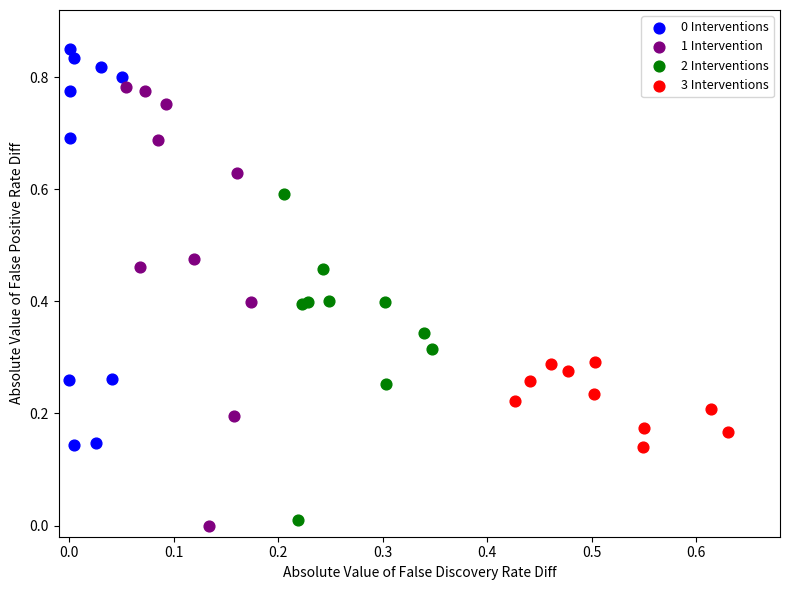

Which series has the widest spread of Y values?

1 Intervention